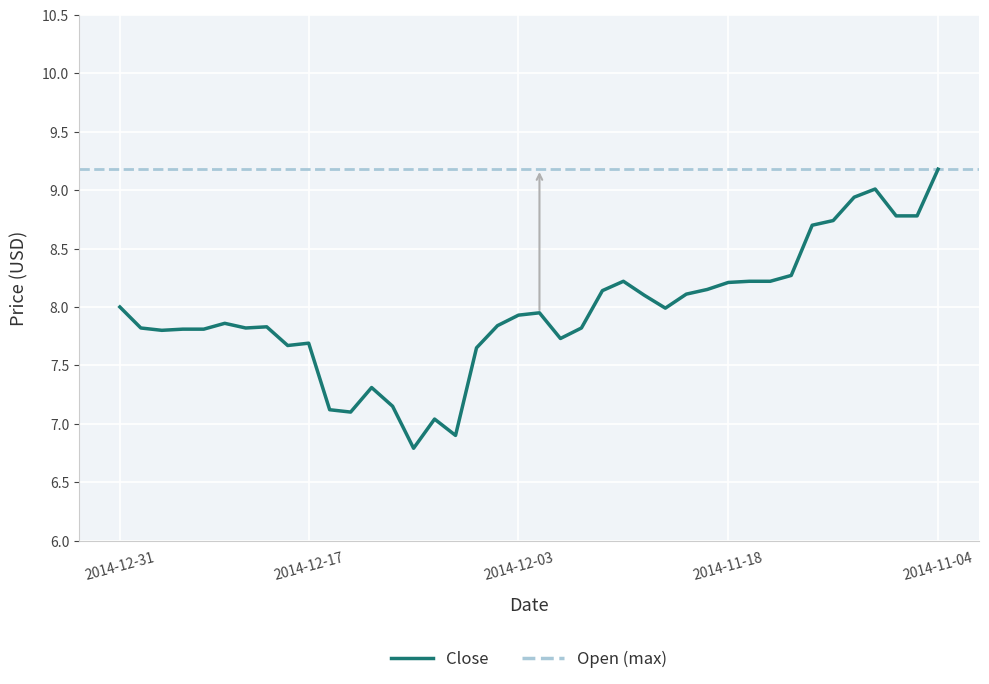

Which category has the highest value across all series?

2014-11-04